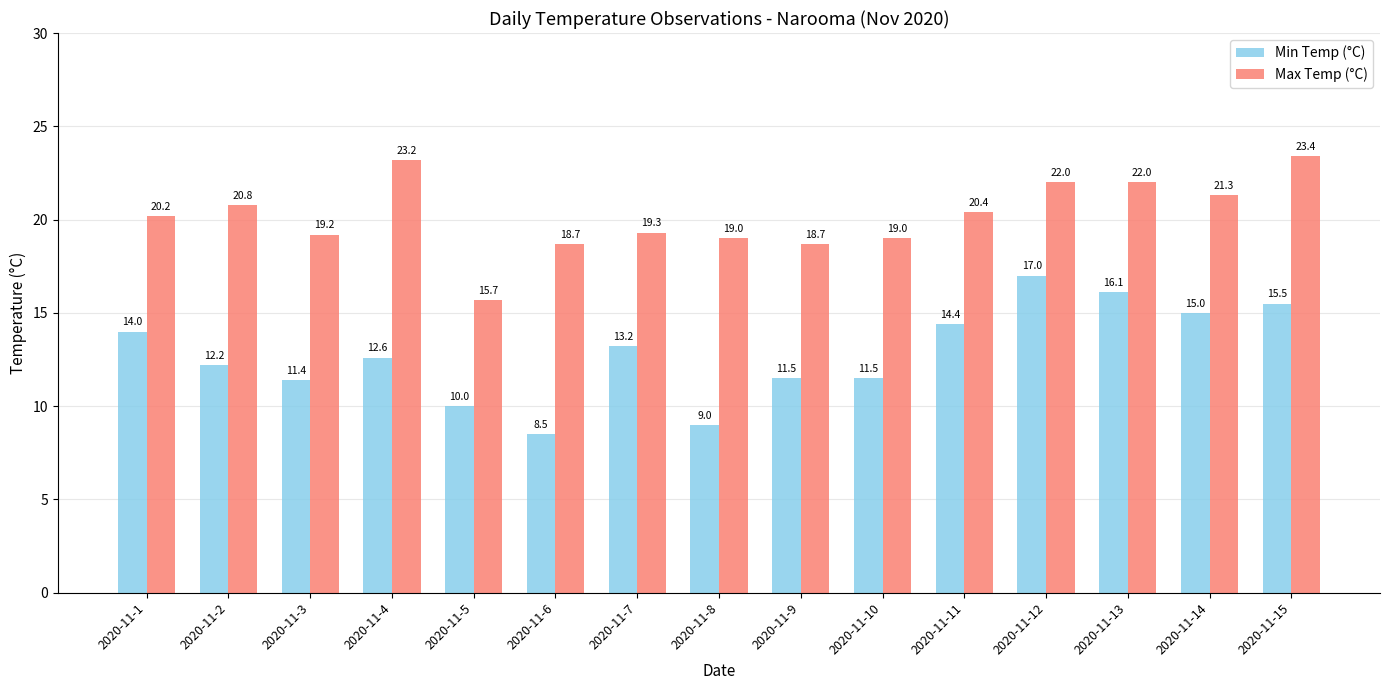

What is the total value across all series at 2020-11-15?

38.9